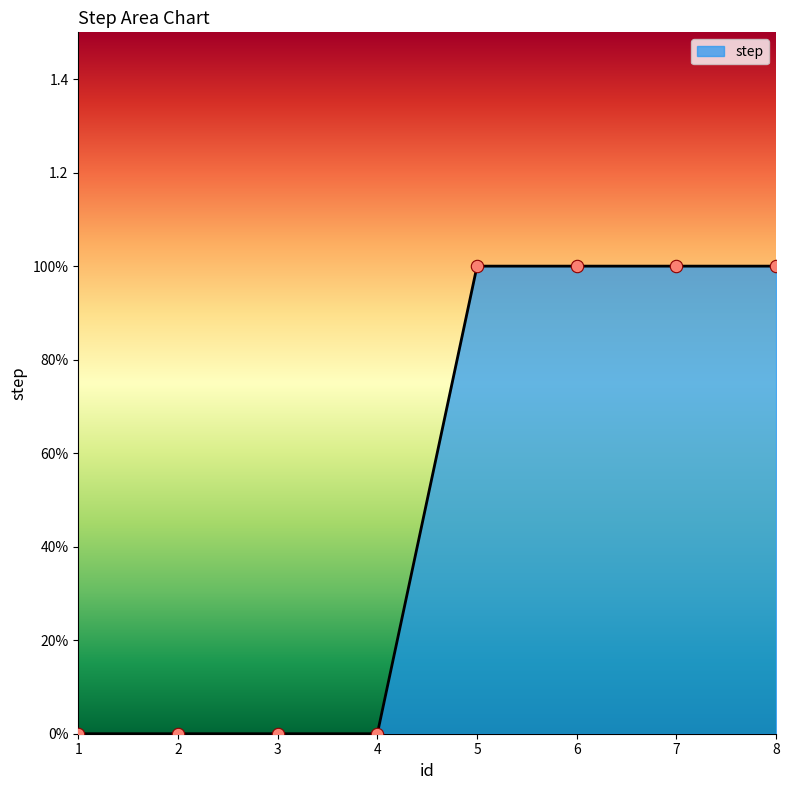

What is the ratio of the value at 7 to the value at 8?

1.0